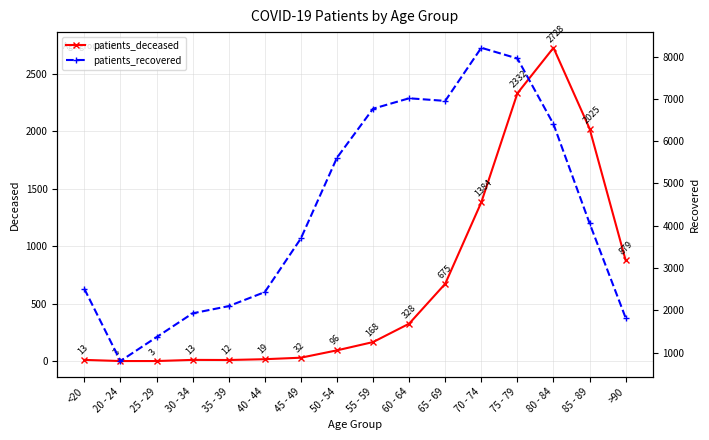

What is the lowest value of the patients_deceased series?

3